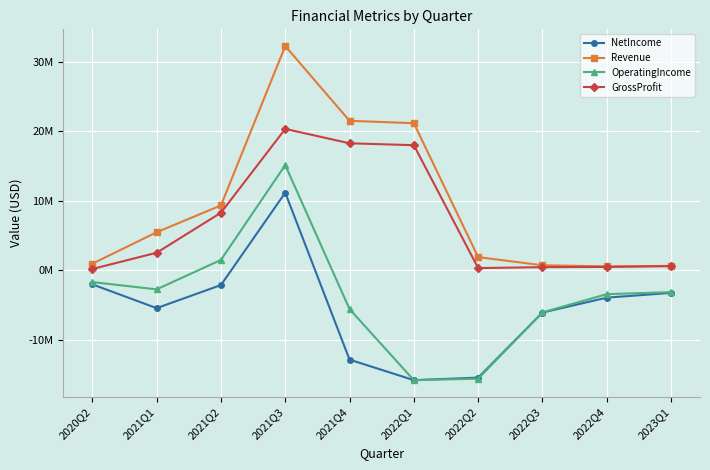

Which category has the highest value across all series?

2021Q3